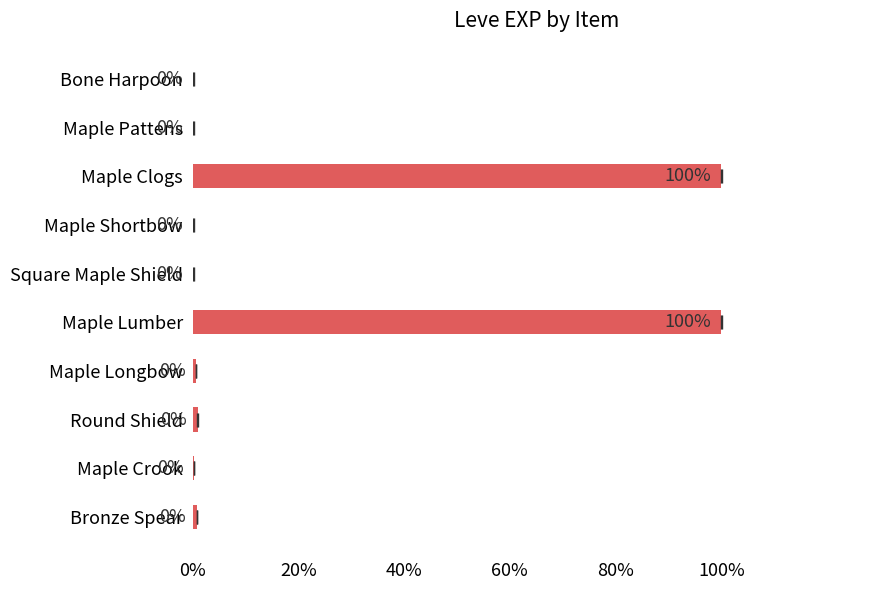

What is the difference between the second highest and second lowest values?

1.0